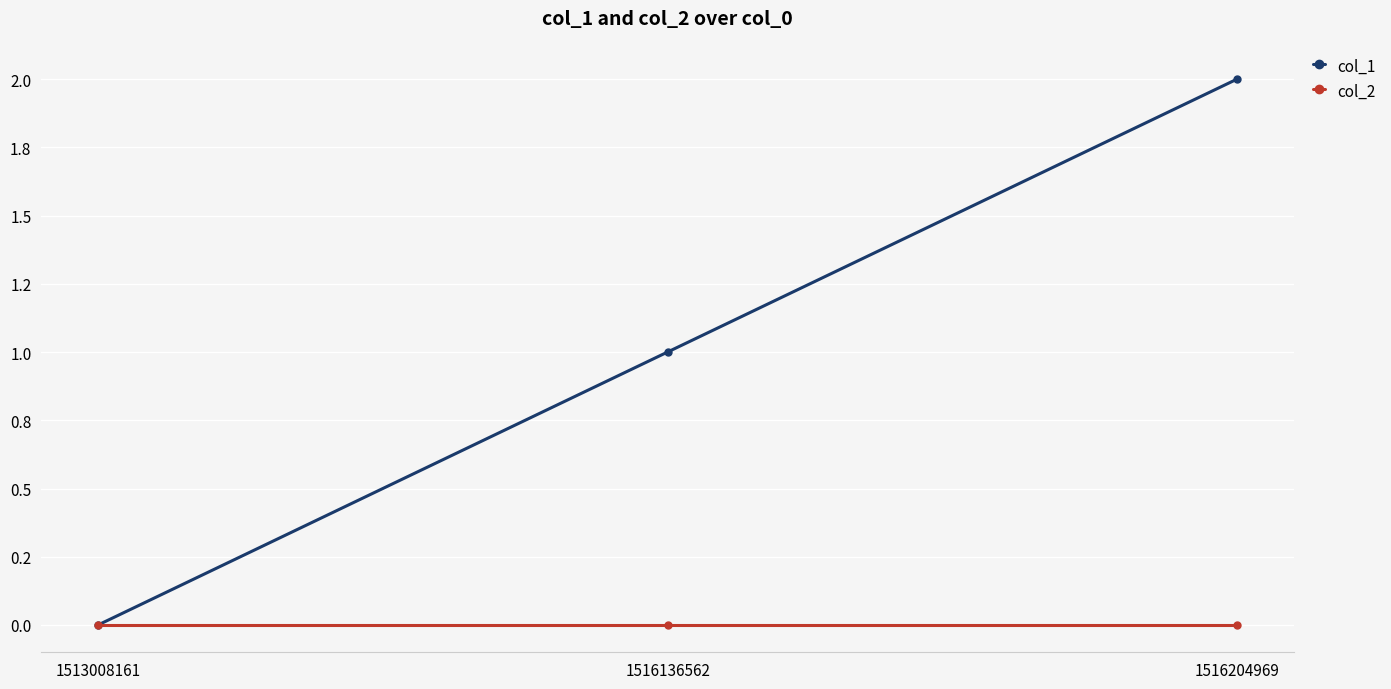

True or false: col_1 has a value of 2 at 1516204969.

True